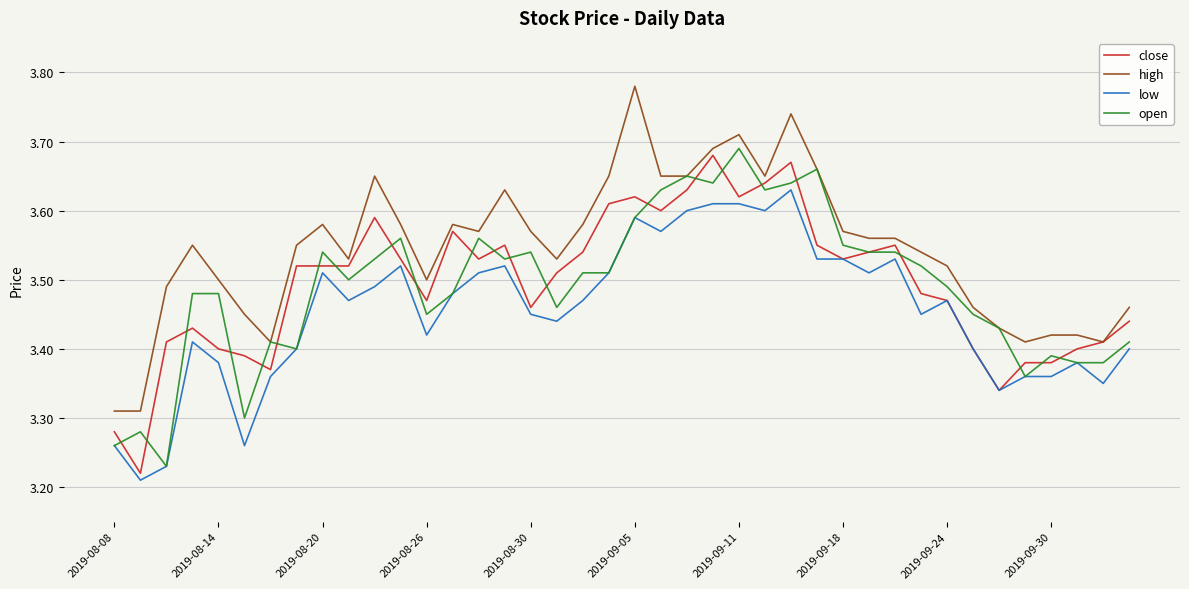

True or false: low and high cross at least once.

False